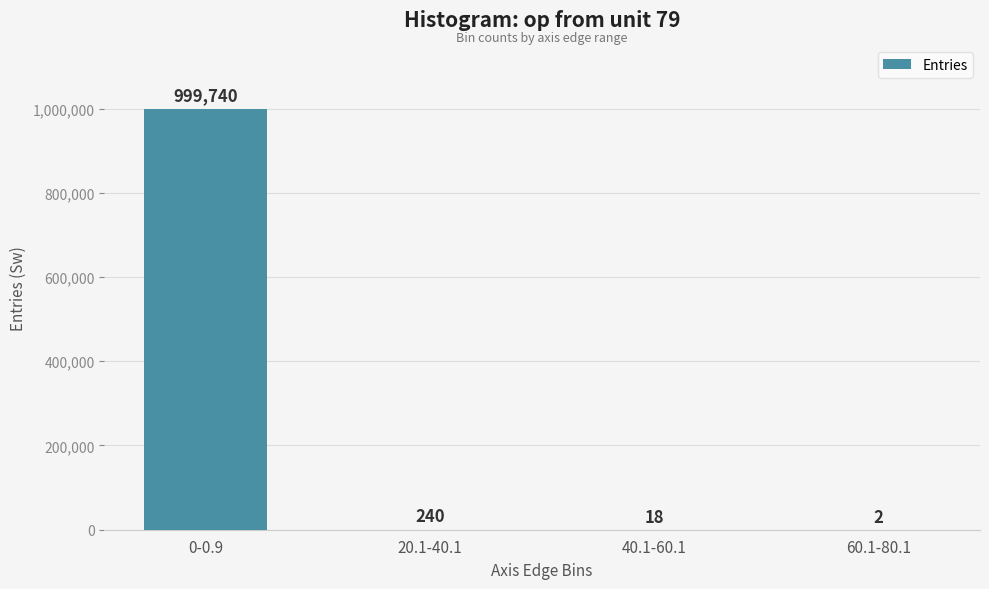

True or false: the data shows 2 at 60.1-80.1.

True